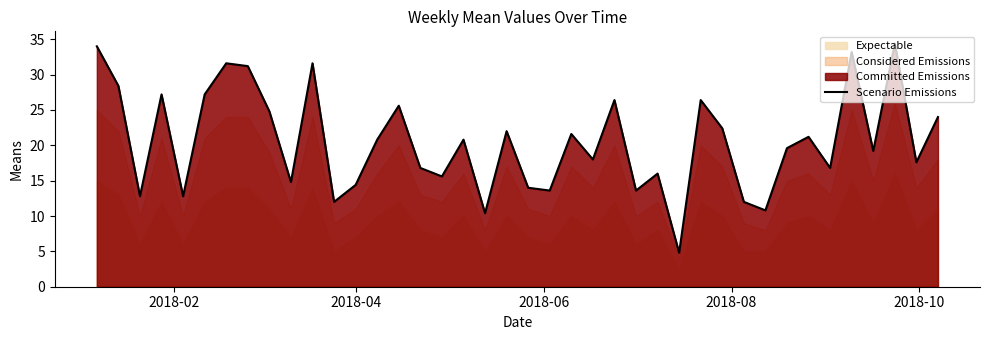

What is the sum of all values?

820.4